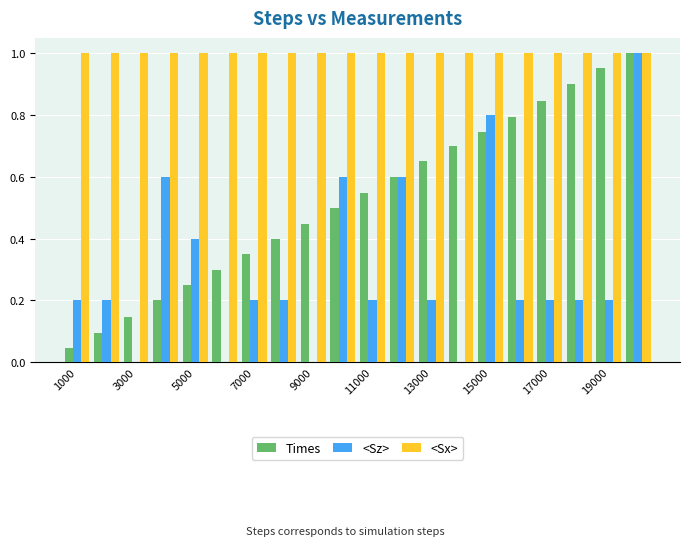

What is the sum of all Times values?

10.5